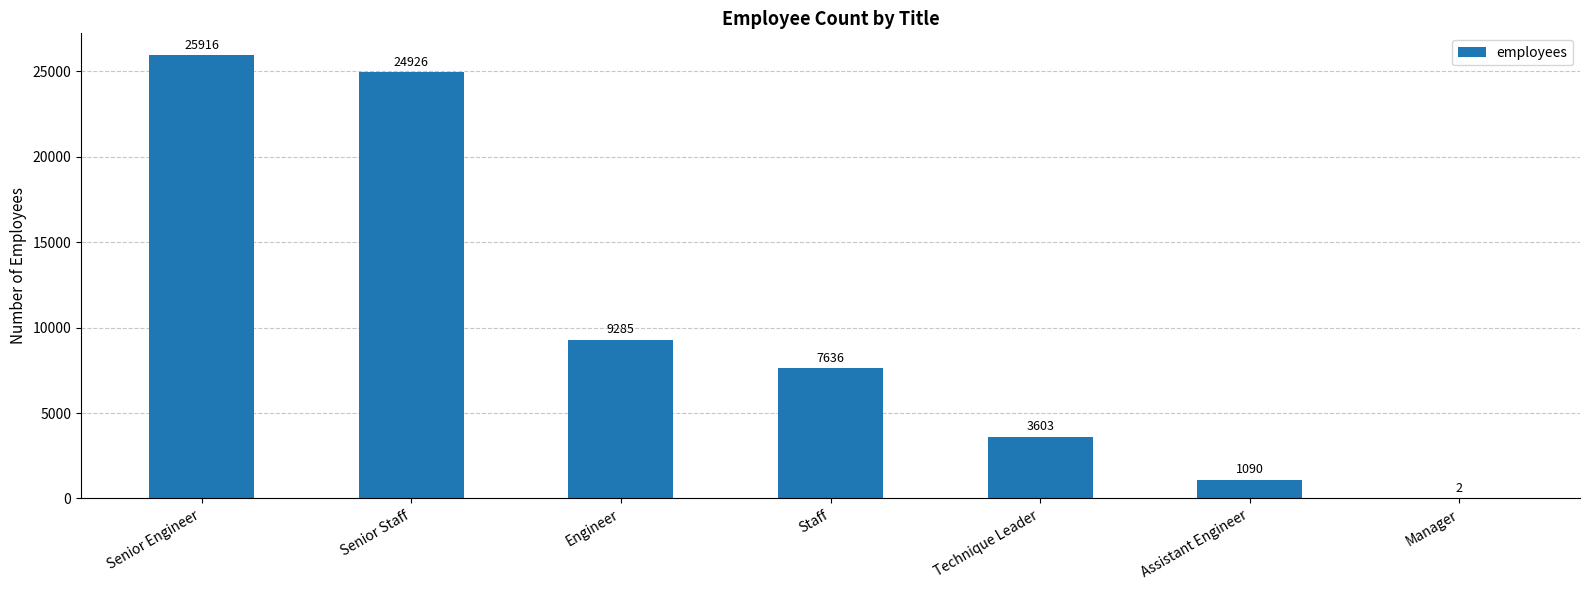

What is the maximum value shown in the chart?

25916